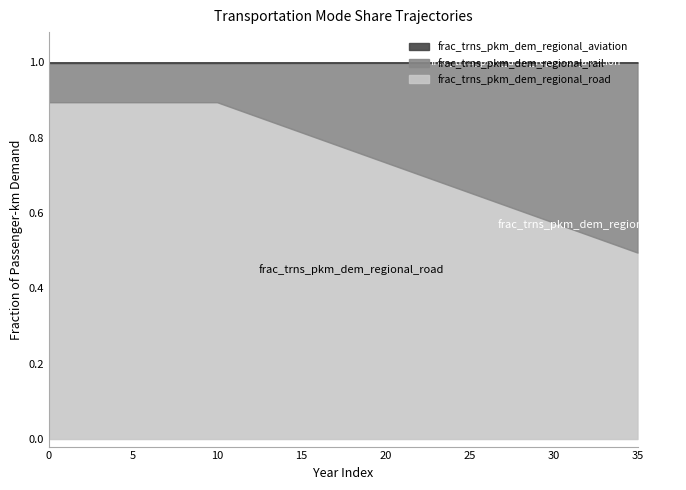

What is the spread (max minus min) of values at 23?

0.7